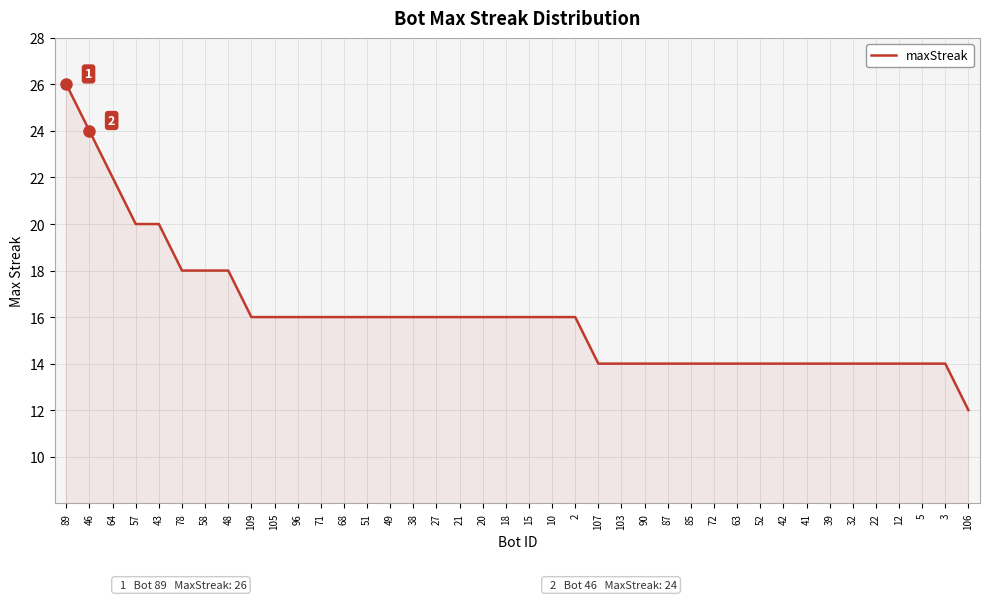

The value at 105 is 16. True or false?

True